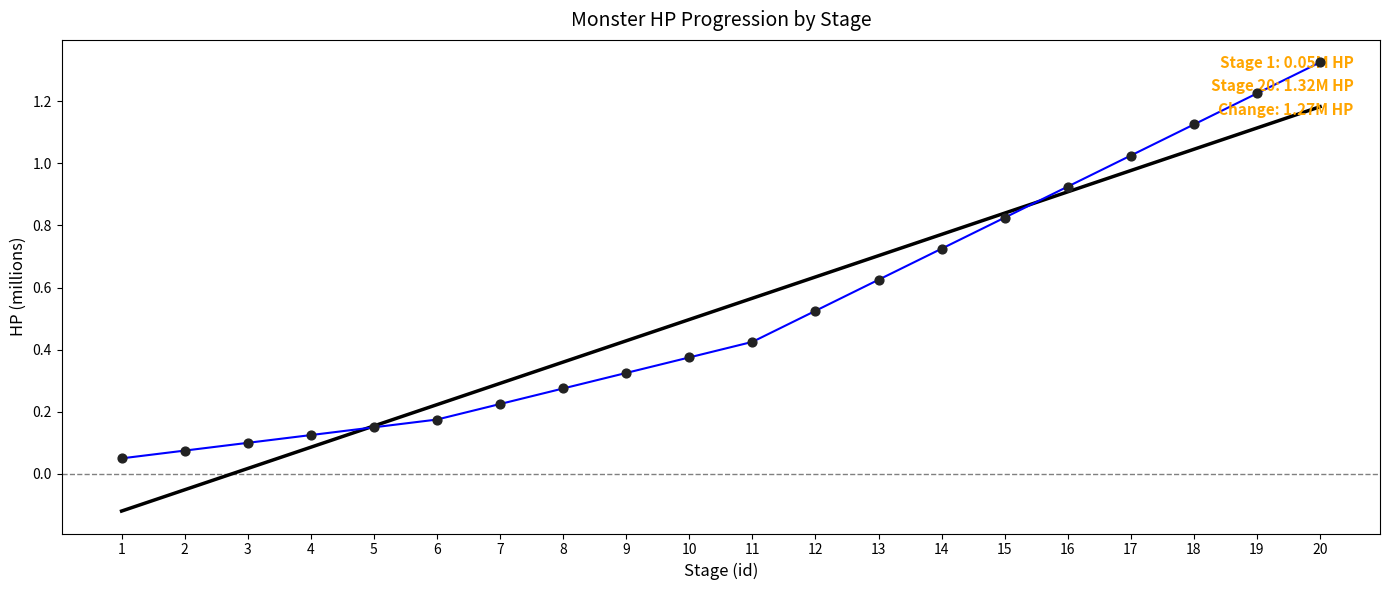

What is the total value across all series at 19?

2.3